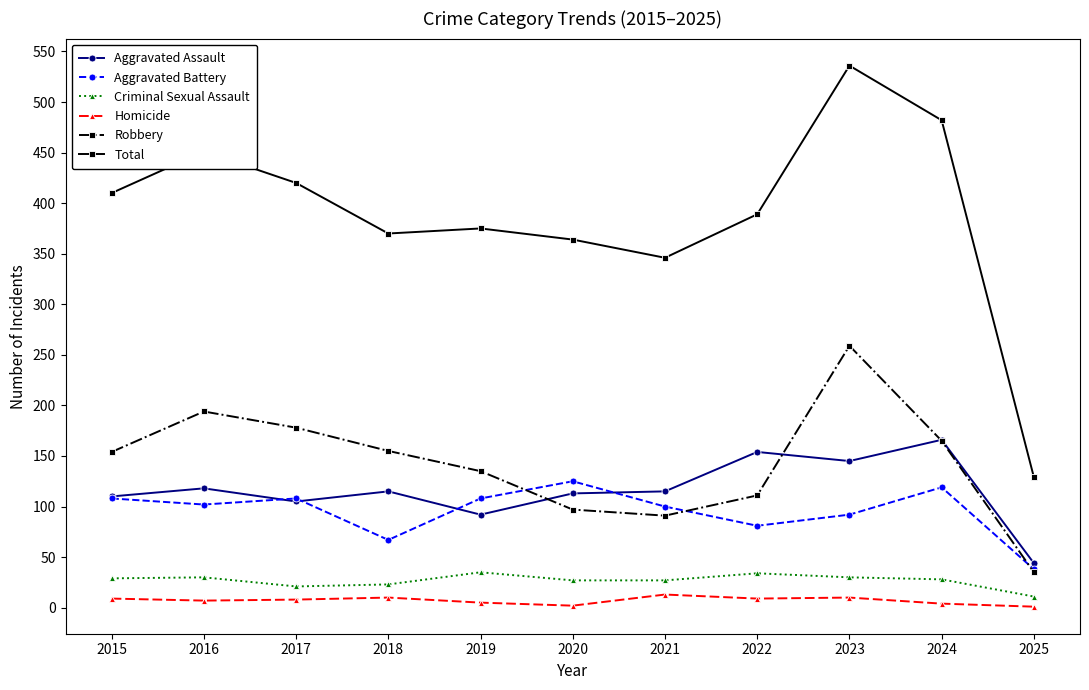

How many distinct data groups are displayed?

6